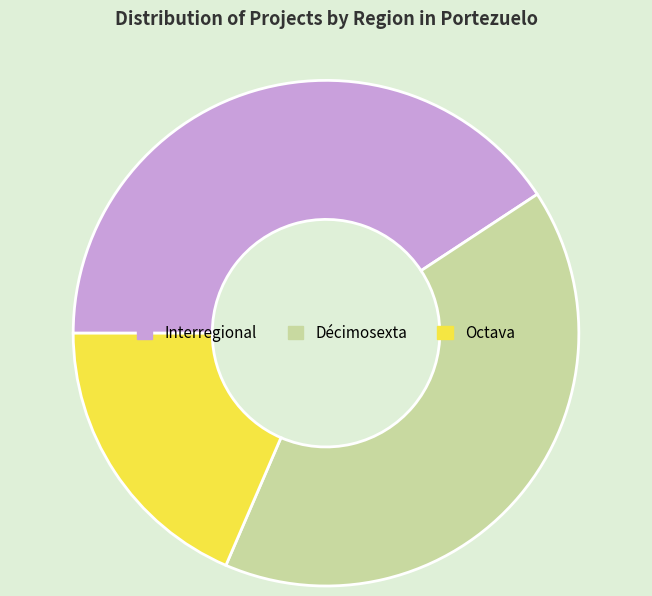

Is it true that Décimosexta is 49% of the pie?

False